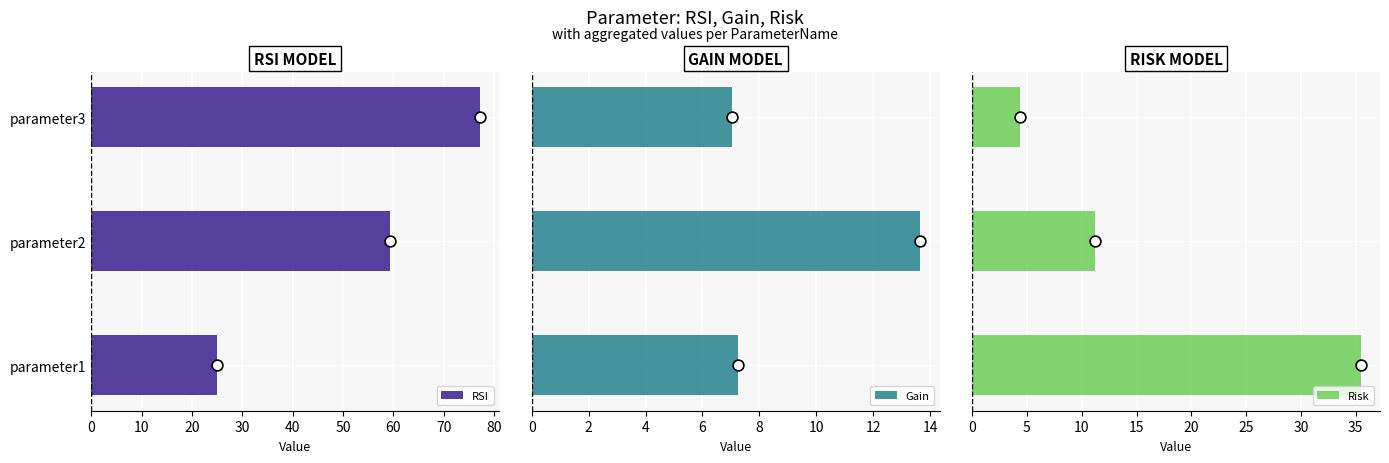

Which series reaches the maximum Y coordinate?

RSI